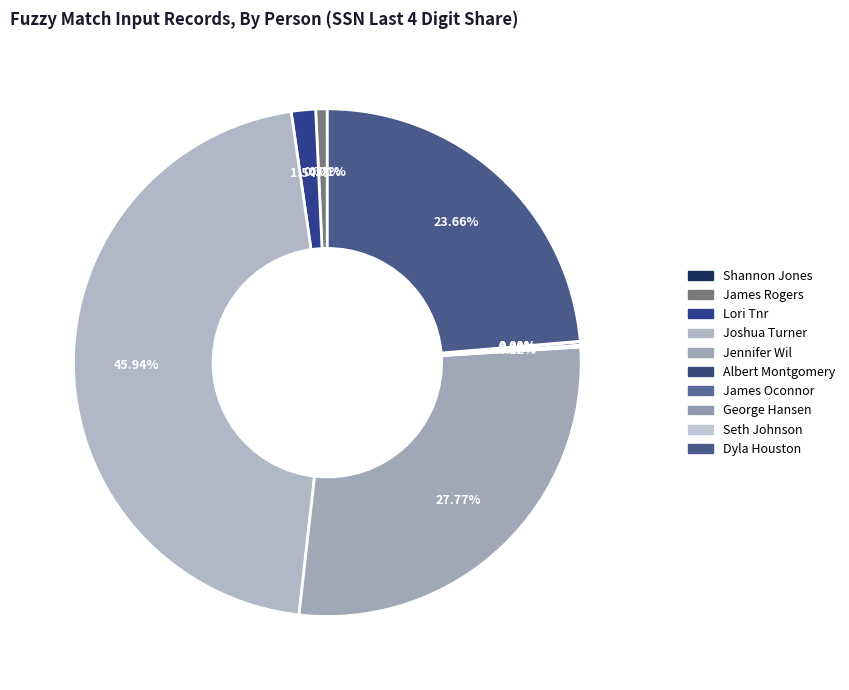

What is the smallest slice in the pie chart?

Seth Johnson